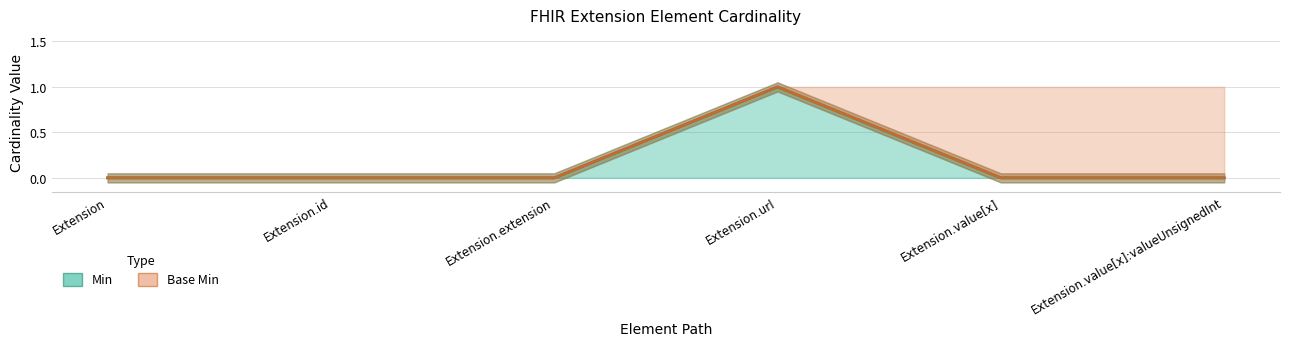

True or false: Base Min and Min cross at least once.

False